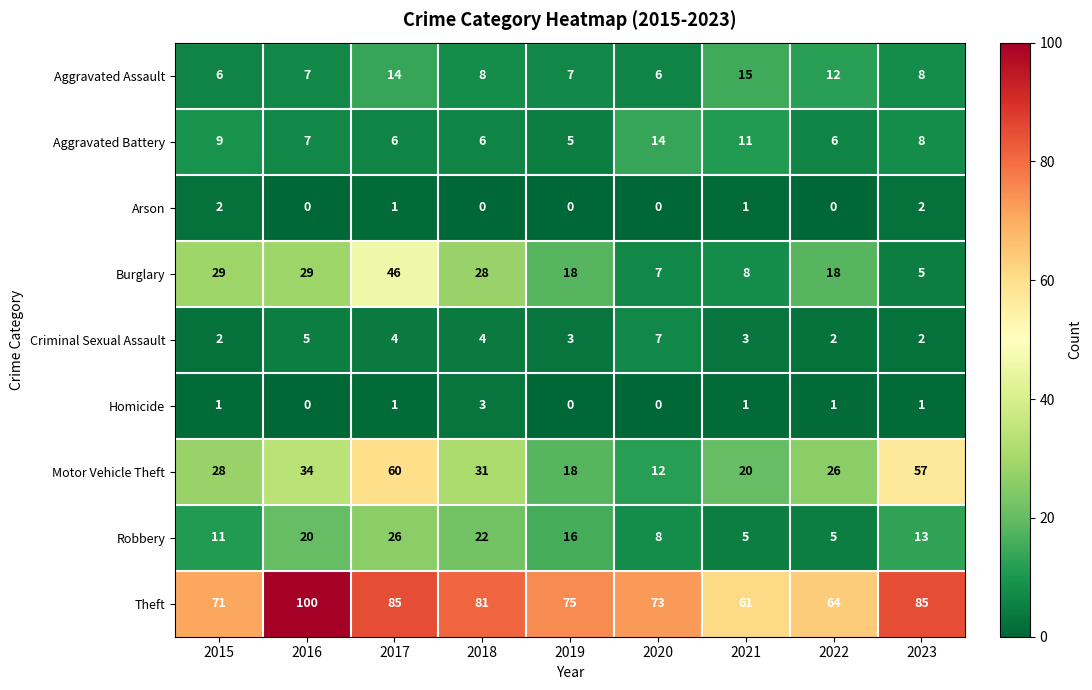

Between 2016 and 2019, which series saw the biggest shift?

Theft